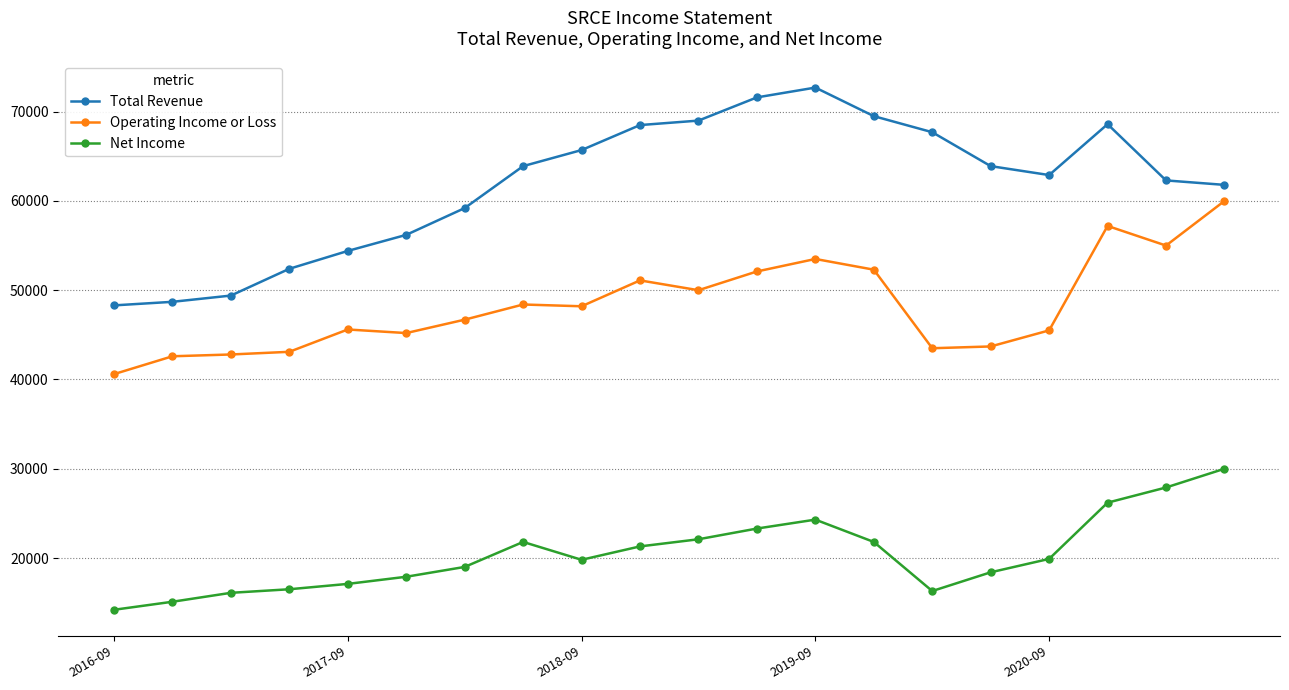

What is the average value of the Operating Income or Loss series?

48355